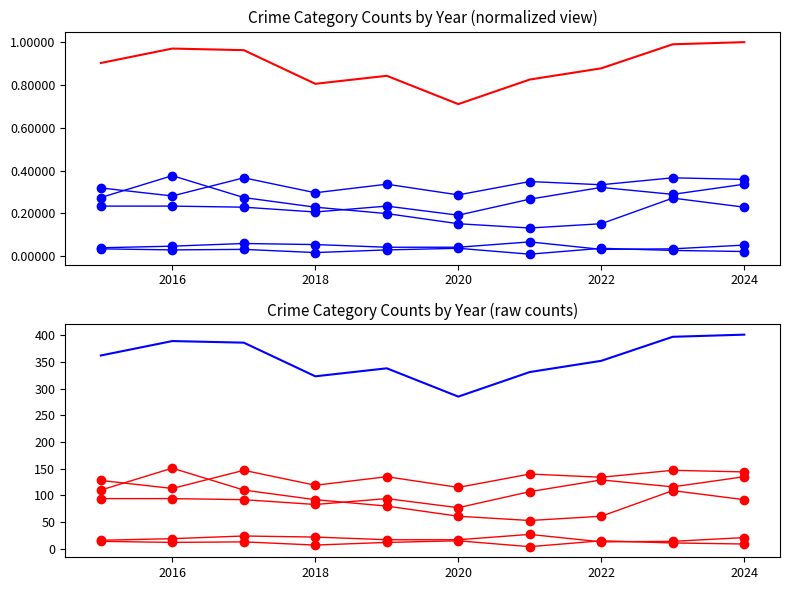

At how many categories does at least one series exceed 301?

9